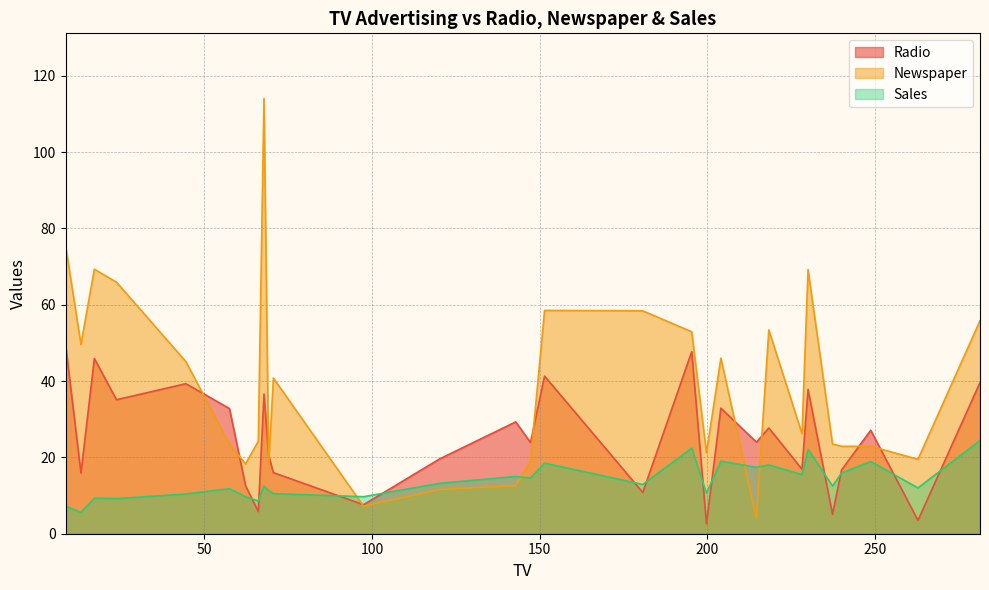

How many times do Sales and Newspaper cross each other?

5